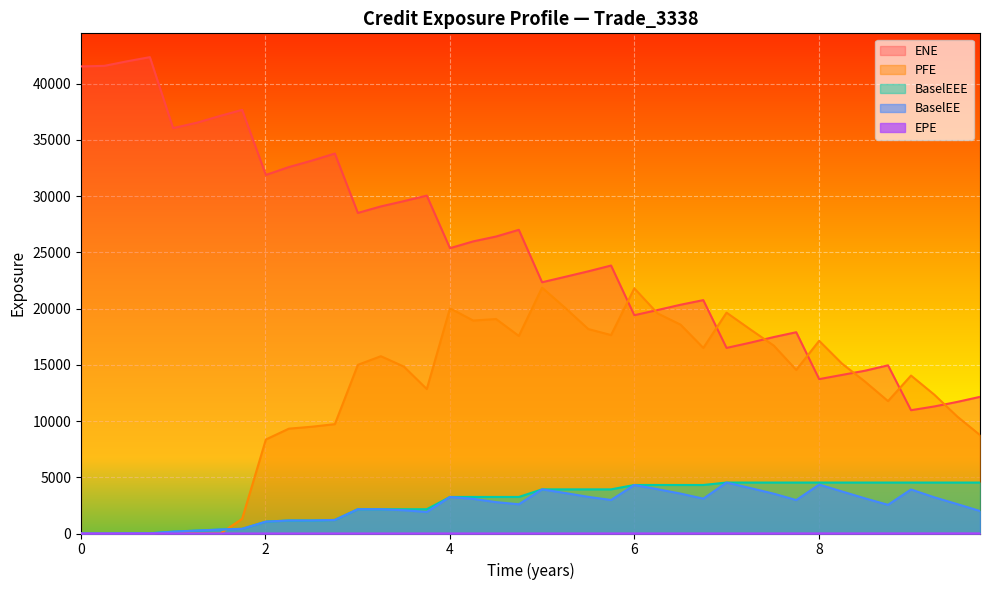

True or false: EPE has a value of 0.3 at 0.251366.

True